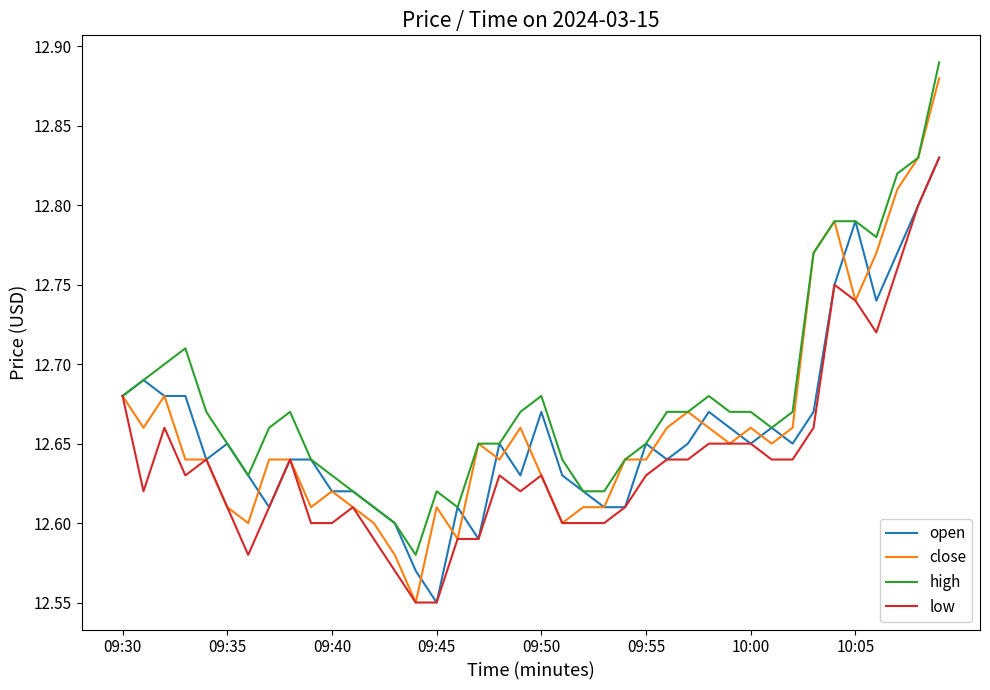

What are all the series names shown in the legend?

open, close, high, low